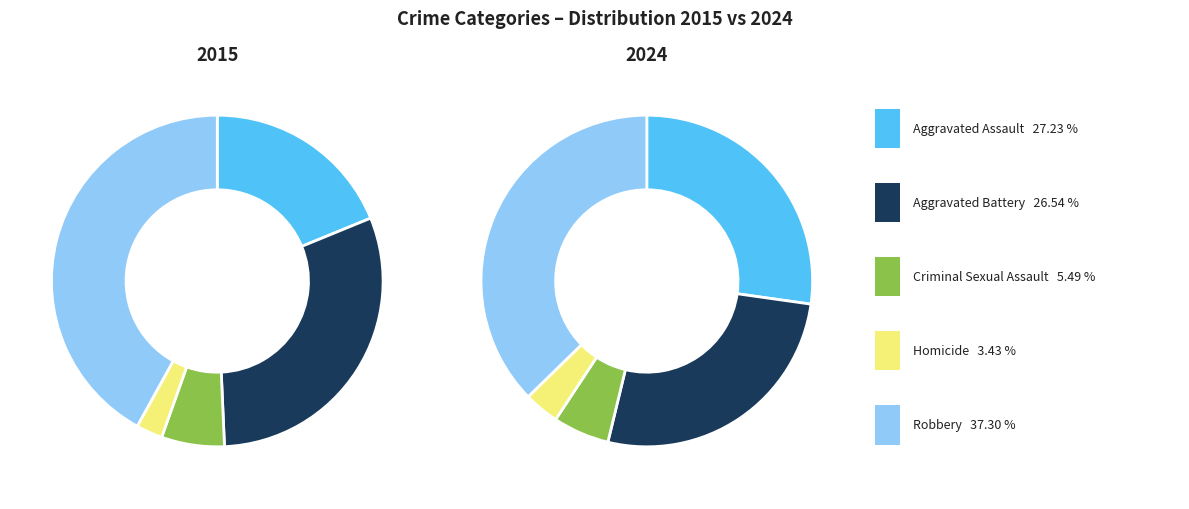

What is the difference between the highest and lowest values at 2?

7